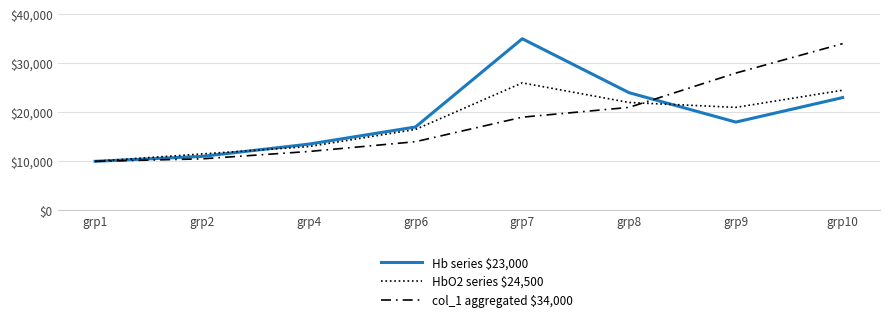

True or false: col_1 aggregated $34,000 has more than 2 points higher than both neighbors.

False